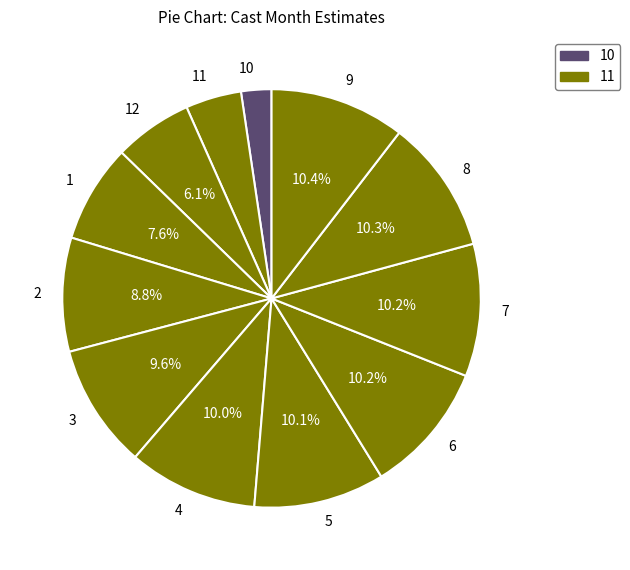

Does any single category account for the majority?

No